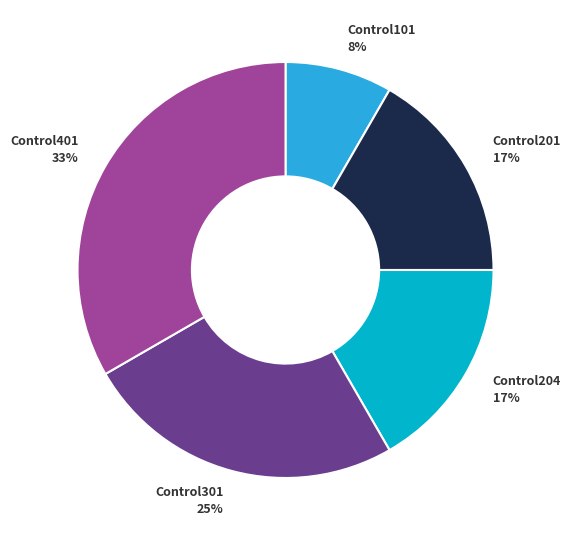

Is there a majority slice in this chart?

No